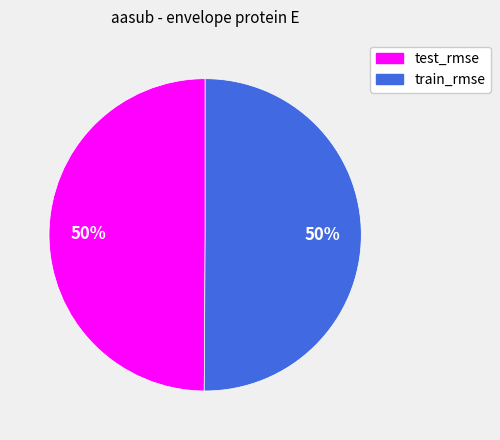

To the nearest percent, what is the combined percentage of test_rmse and train_rmse?

100%